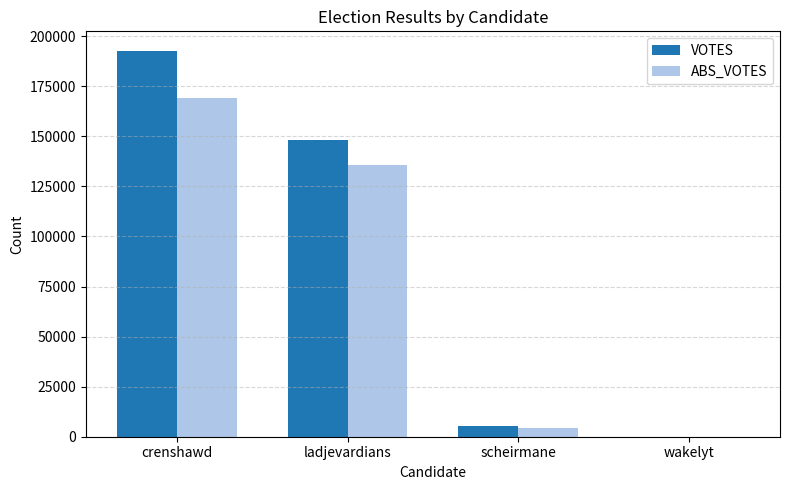

What is the sum of the VOTES values at crenshawd and scheirmane?

198352